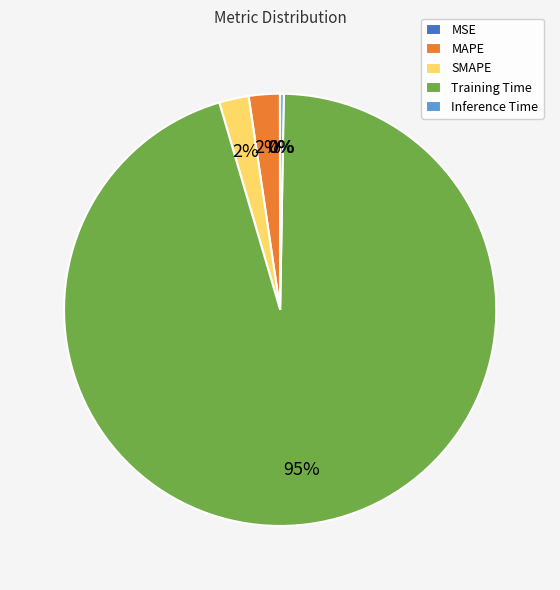

To the nearest percent, what portion does MAPE represent?

2%